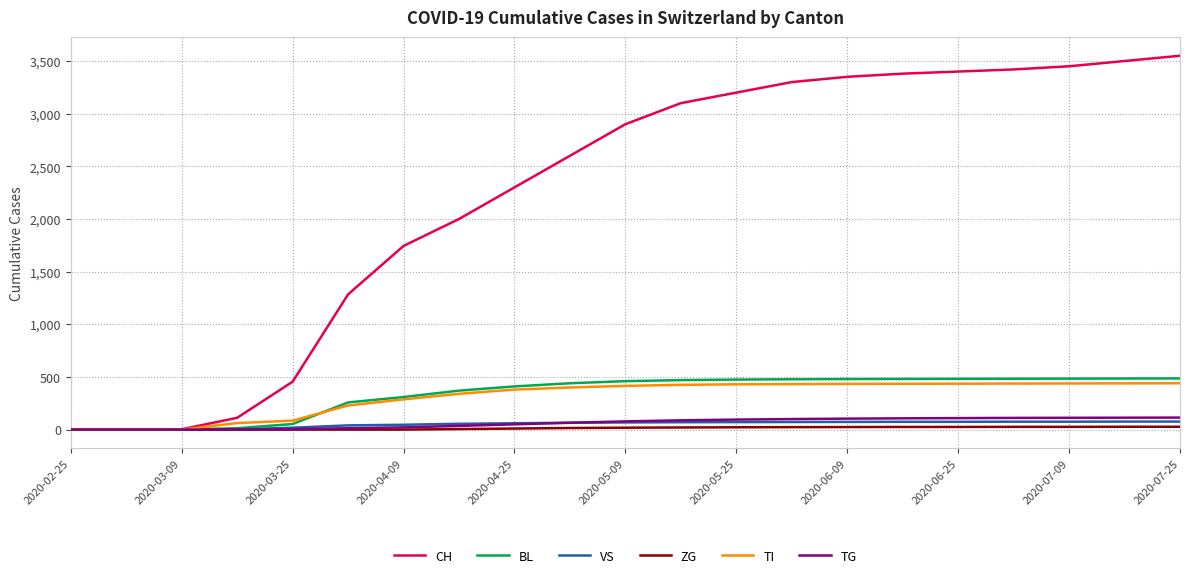

What is the maximum value shown in the chart?

3550